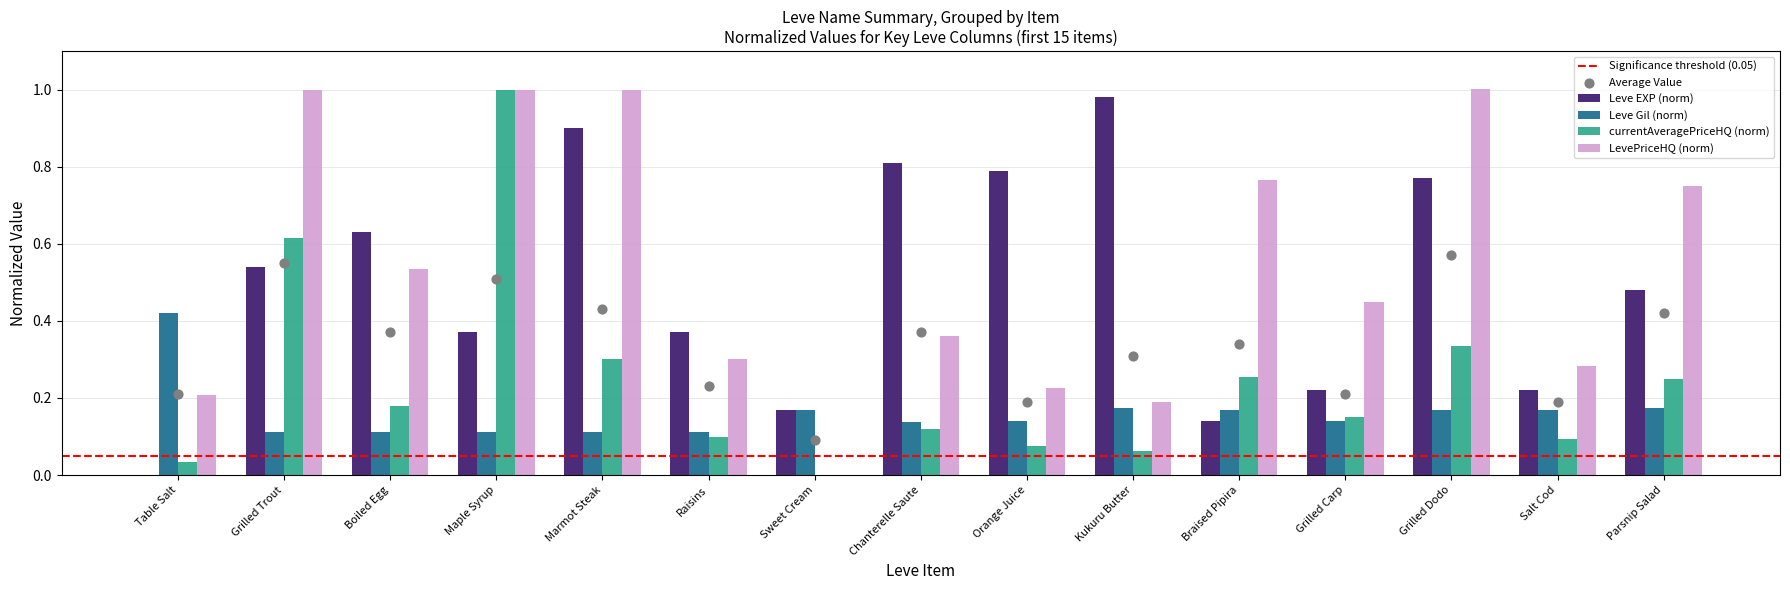

At how many categories does at least one series exceed 0?

15